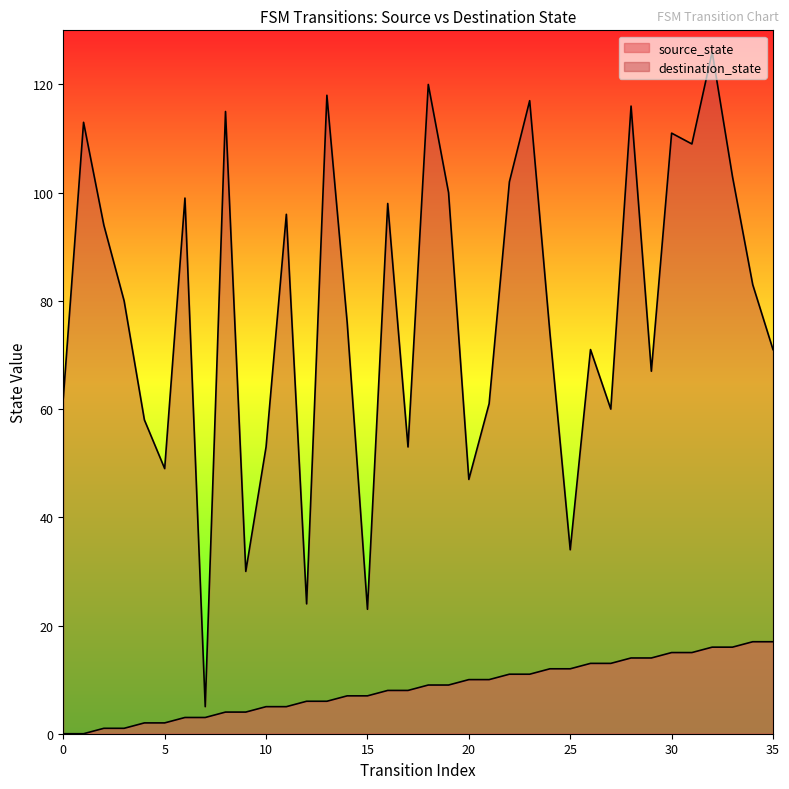

At which category does destination_state reach its first local valley?

5